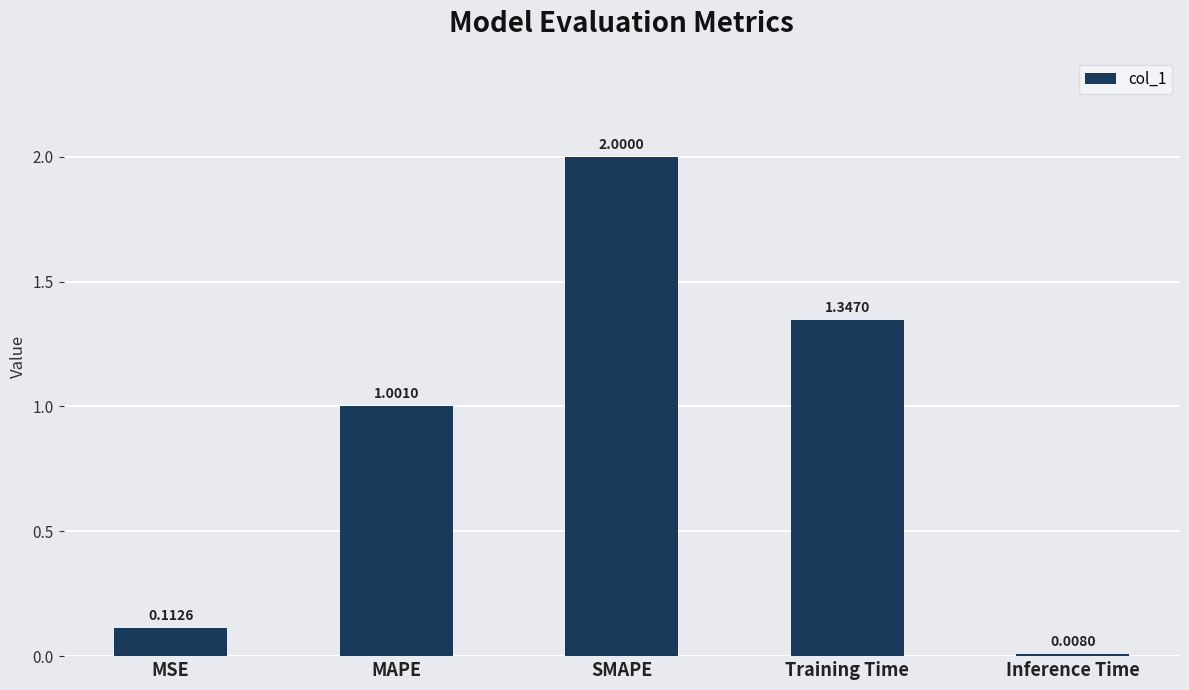

What is the change in value from MSE to SMAPE?

+1.9